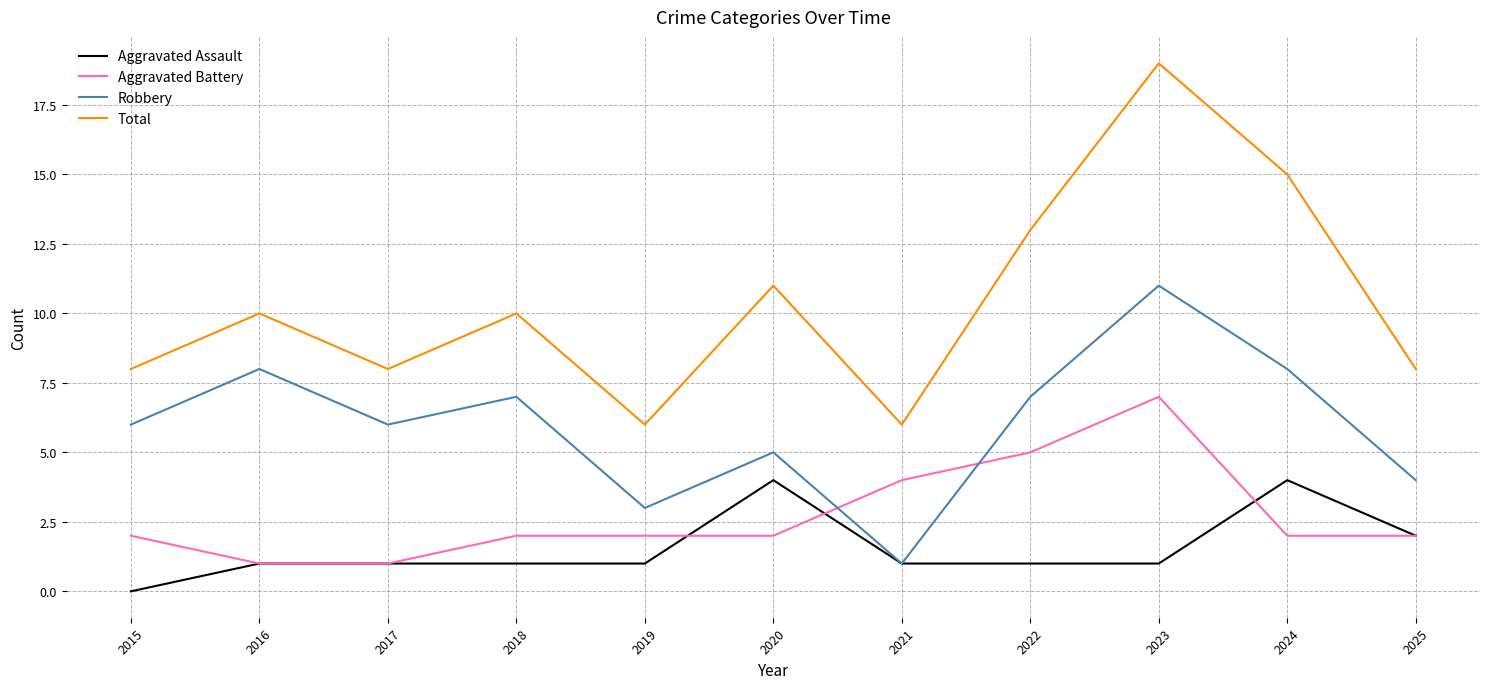

What is the highest value of the Aggravated Battery series?

7